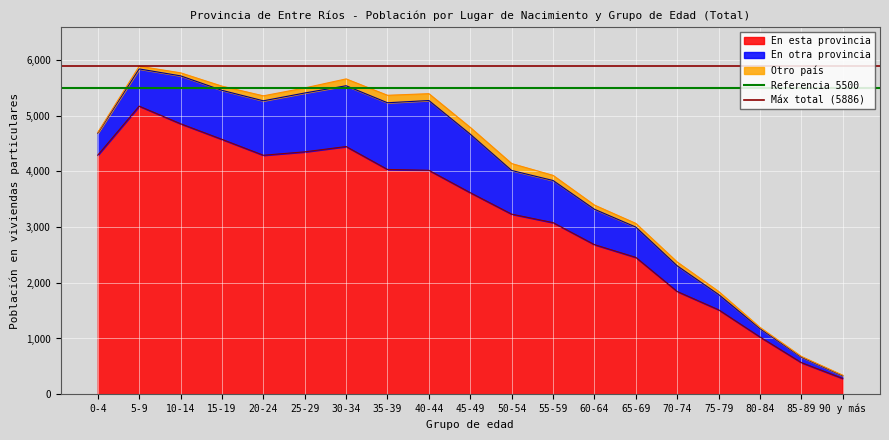

The value of Referencia 5500 at 0-4 is 2686. True or false?

False